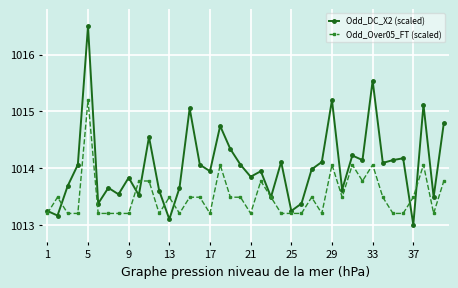

What is the difference between the second highest and minimum values in the Odd_Over05_FT (scaled) series?

0.9